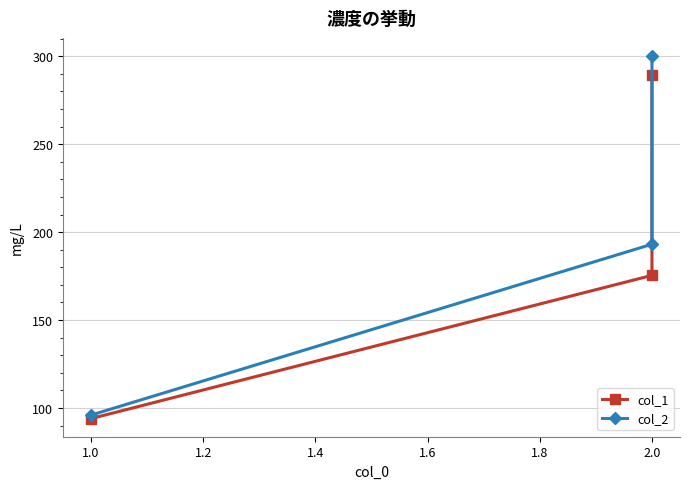

Count the number of categories in the chart.

3